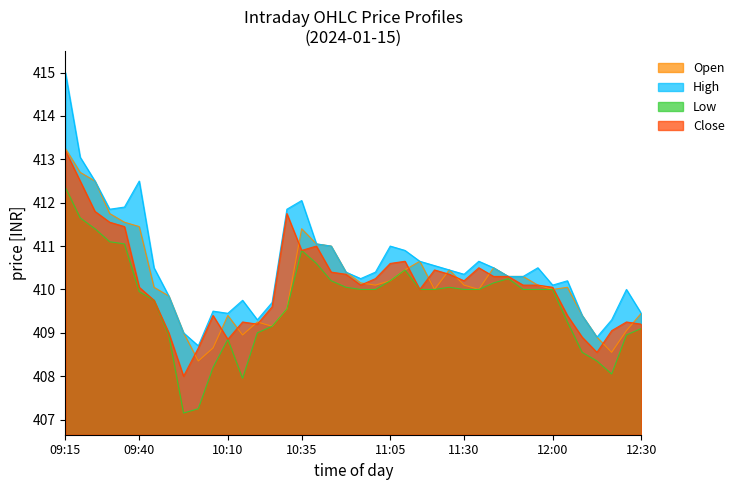

Reading left to right, what are all the values shown in this chart?

Open: 413.2	412.7	412.5	411.8	411.6	411.4	410.1	409.9	409.0	408.4	408.6	409.4	408.9	409.2	409.1	409.6	411.4	411.1	411.0	410.4	410.1	410.1	410.2	410.4	410.6	410.0	410.4	410.1	410.0	410.5	410.3	410.3	410.1	410.0	410.1	409.4	408.9	408.6	409.1	409.4
High: 415.0	413.1	412.5	411.9	411.9	412.5	410.5	409.9	409.0	408.7	409.5	409.4	409.8	409.3	409.7	411.9	412.1	411.1	411.0	410.4	410.2	410.4	411.0	410.9	410.6	410.6	410.4	410.4	410.6	410.5	410.3	410.3	410.5	410.1	410.2	409.4	408.9	409.3	410.0	409.4
Low: 412.4	411.6	411.4	411.1	411.1	409.9	409.8	408.9	407.1	407.2	408.2	408.9	407.9	409.0	409.1	409.6	410.9	410.6	410.2	410.1	410.0	410.0	410.2	410.4	410.0	410.0	410.1	410.0	410.0	410.1	410.2	410.0	410.0	410.0	409.2	408.6	408.4	408.1	408.9	409.1
Close: 413.2	412.5	411.8	411.6	411.4	410.1	409.8	409.0	408.0	408.6	409.4	408.9	409.2	409.2	409.6	411.8	410.9	411.0	410.4	410.4	410.1	410.2	410.6	410.6	410.0	410.4	410.4	410.2	410.5	410.3	410.3	410.1	410.1	410.1	409.4	408.9	408.6	409.1	409.2	409.2